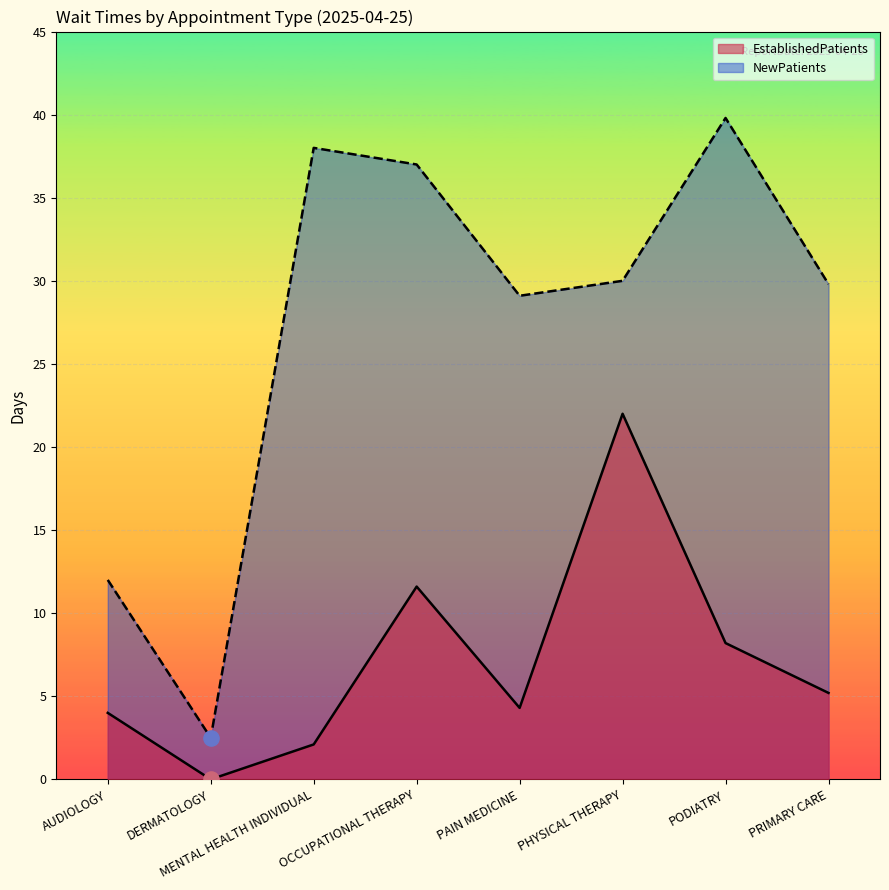

What is the total value across all series at PRIMARY CARE?

35.0